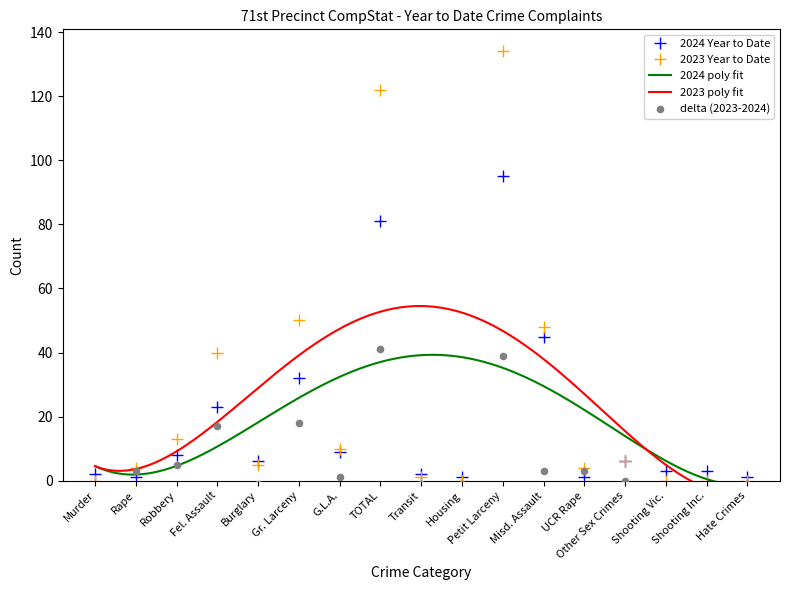

At which category is the sum across all series the highest?

Petit Larceny